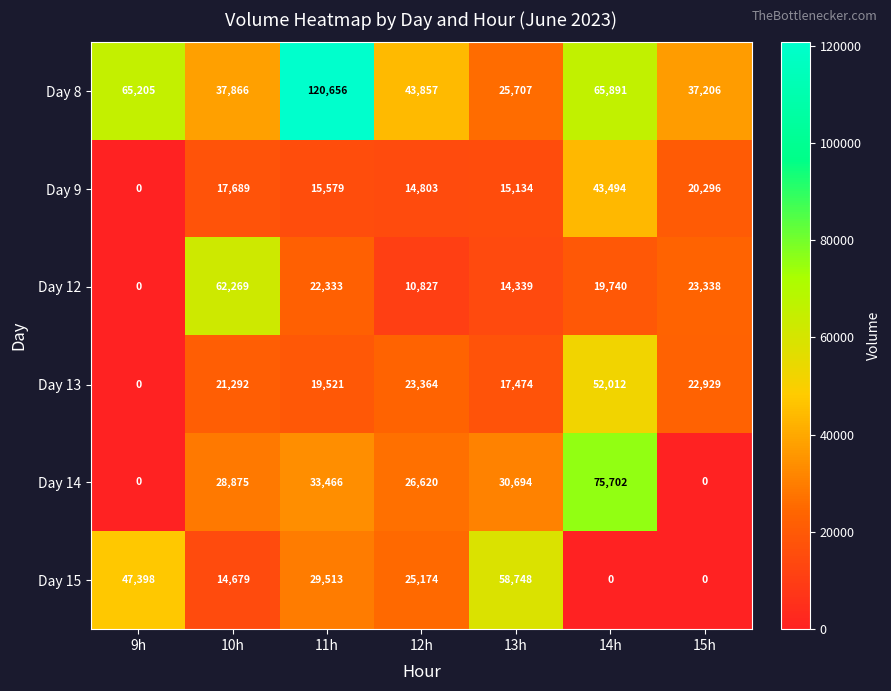

How many values in the Day 15 series are below 25174?

3